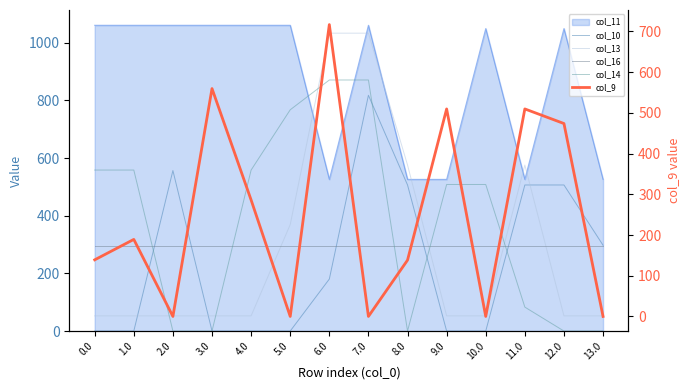

Which category has the highest value in the col_10 series?

7.0